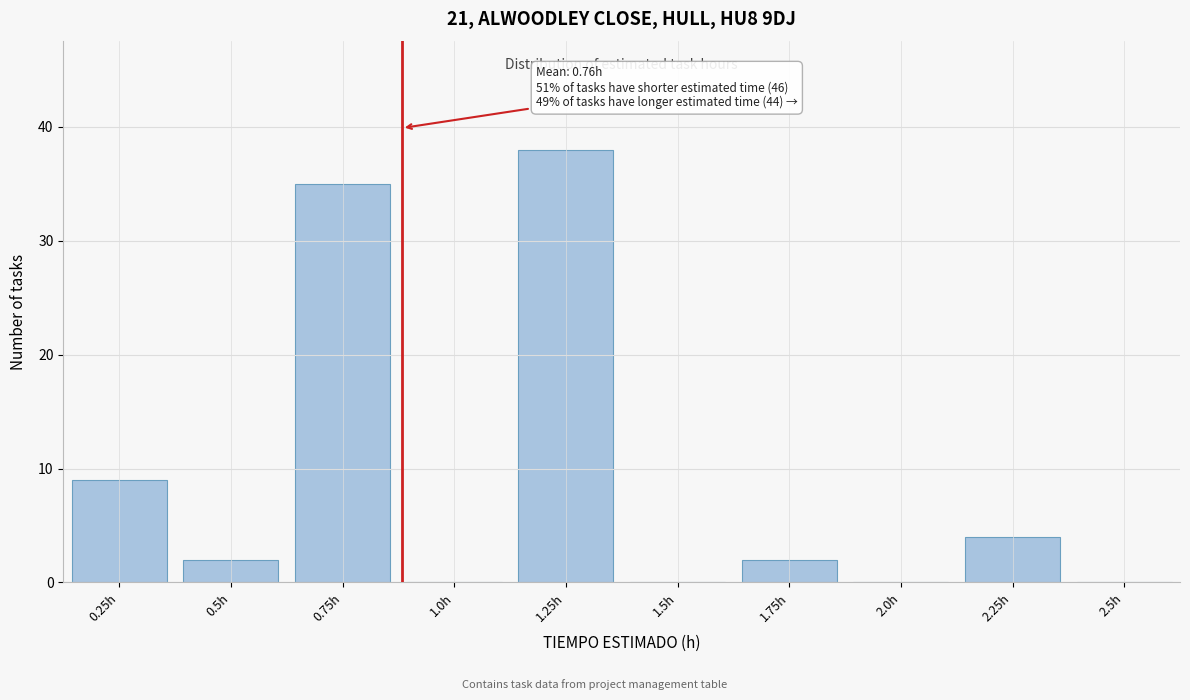

Reading left to right, what are all the values shown in this chart?

0.25h=9	0.5h=2	0.75h=35	1.0h=0	1.25h=38	1.5h=0	1.75h=2	2.0h=0	2.25h=4	2.5h=0